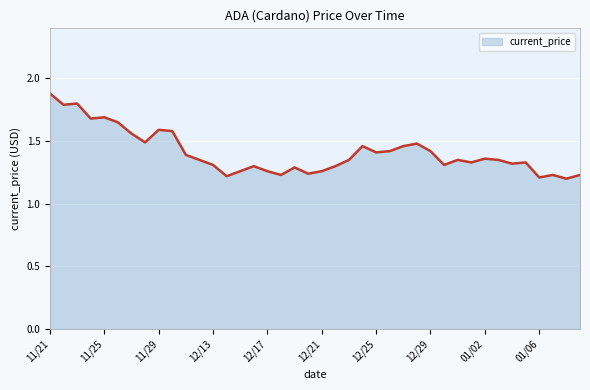

What is the greatest value displayed?

1.9